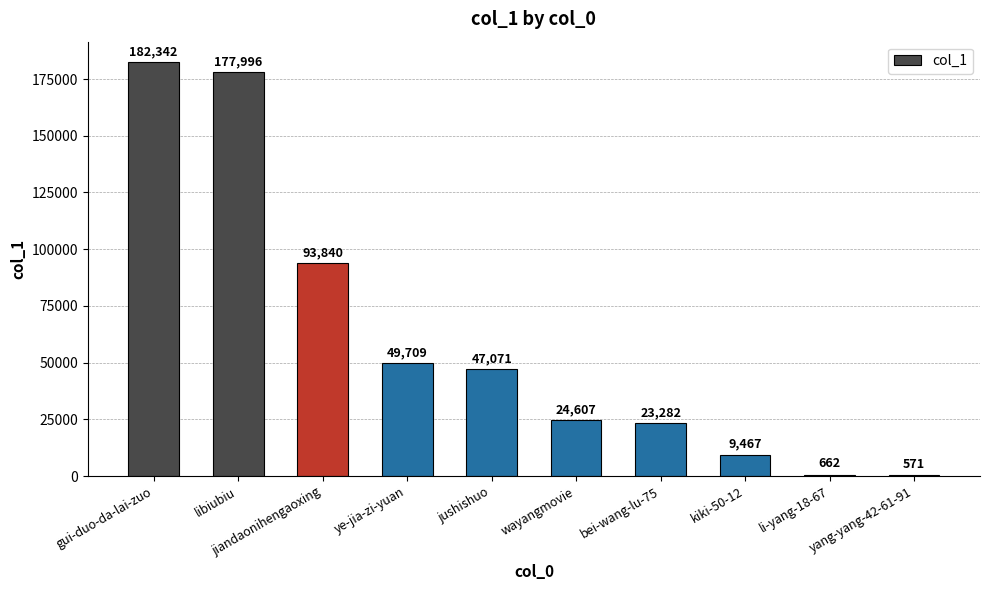

What is the greatest value displayed?

182342